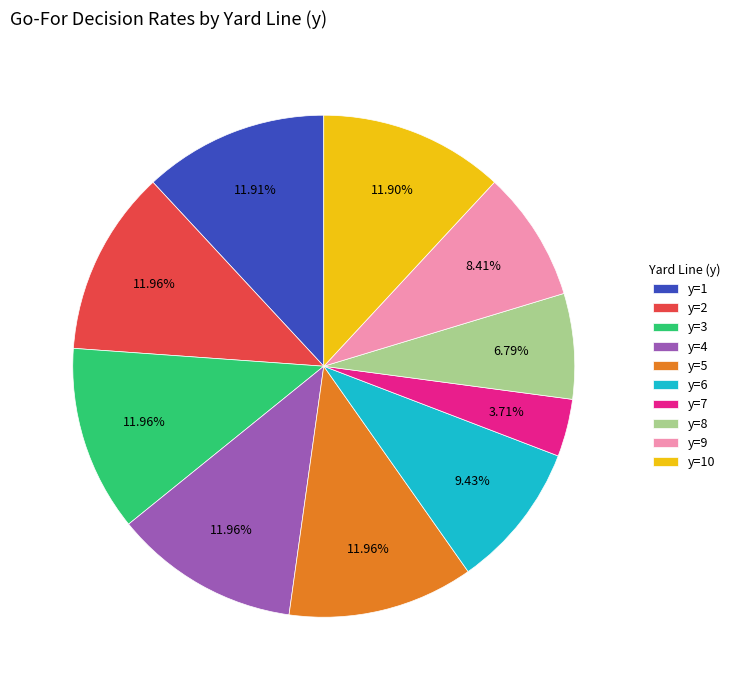

Does y=8 represent more than half of the total?

No